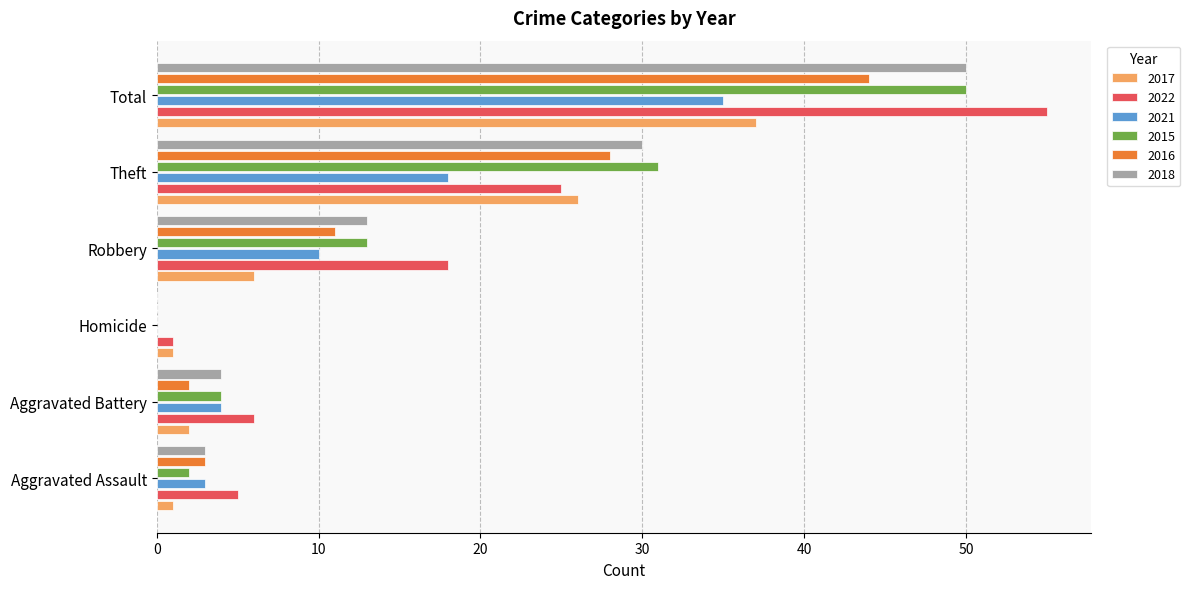

Between Robbery and Theft, which series saw the biggest shift?

2017